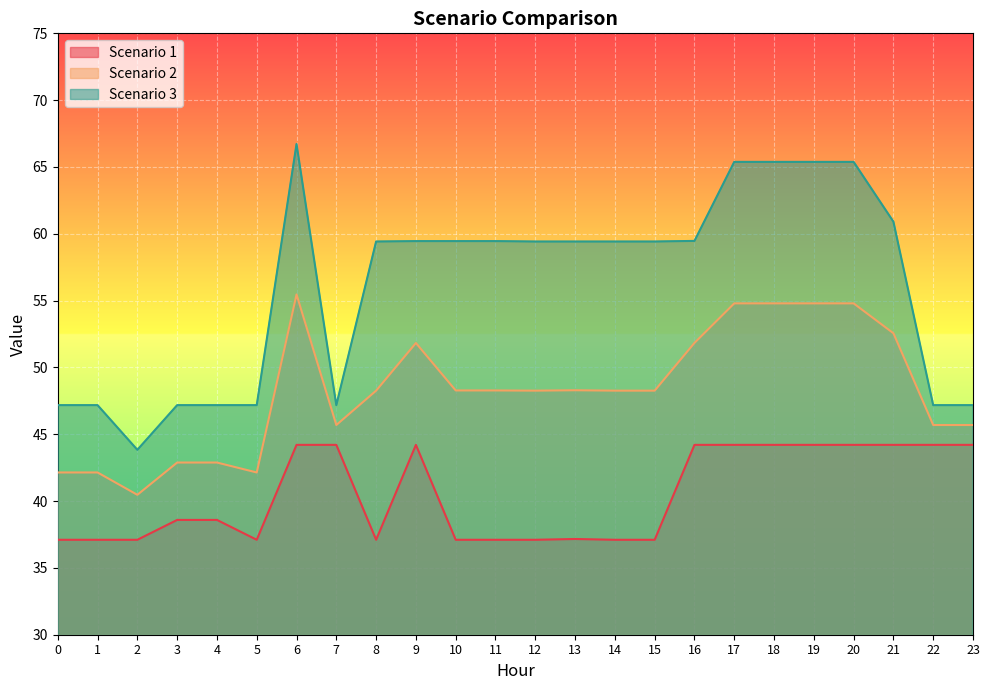

True or false: Scenario 3 has a value of 116.6 at 20.

False